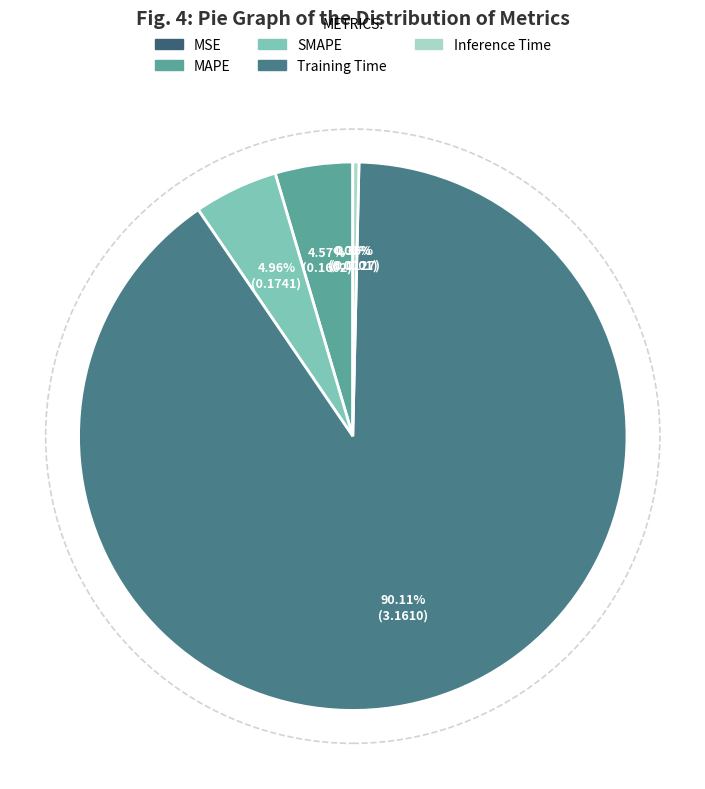

What percentage is NOT represented by MAPE?

95.4%